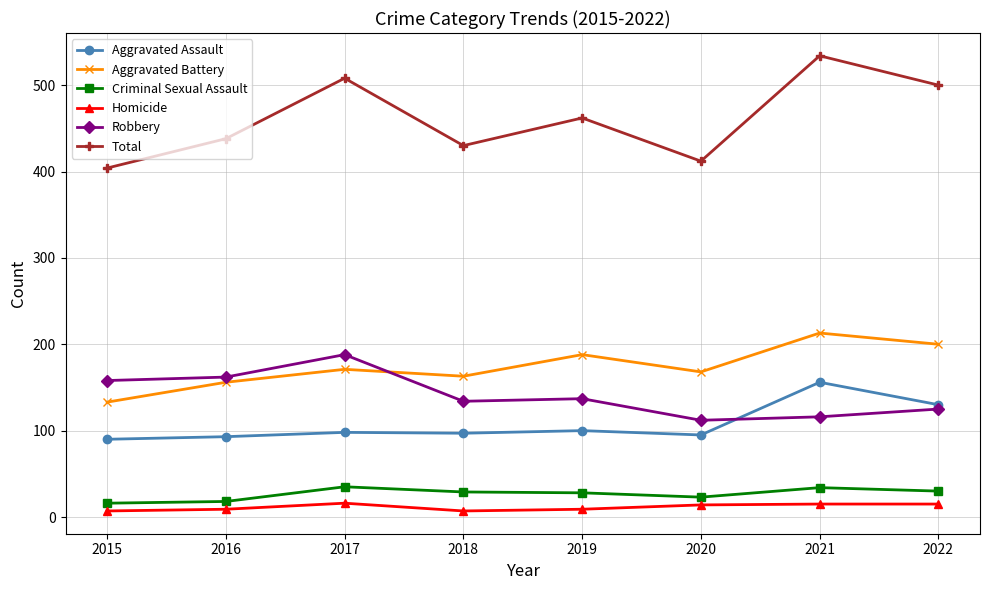

At which label is Total closest to 469?

2019